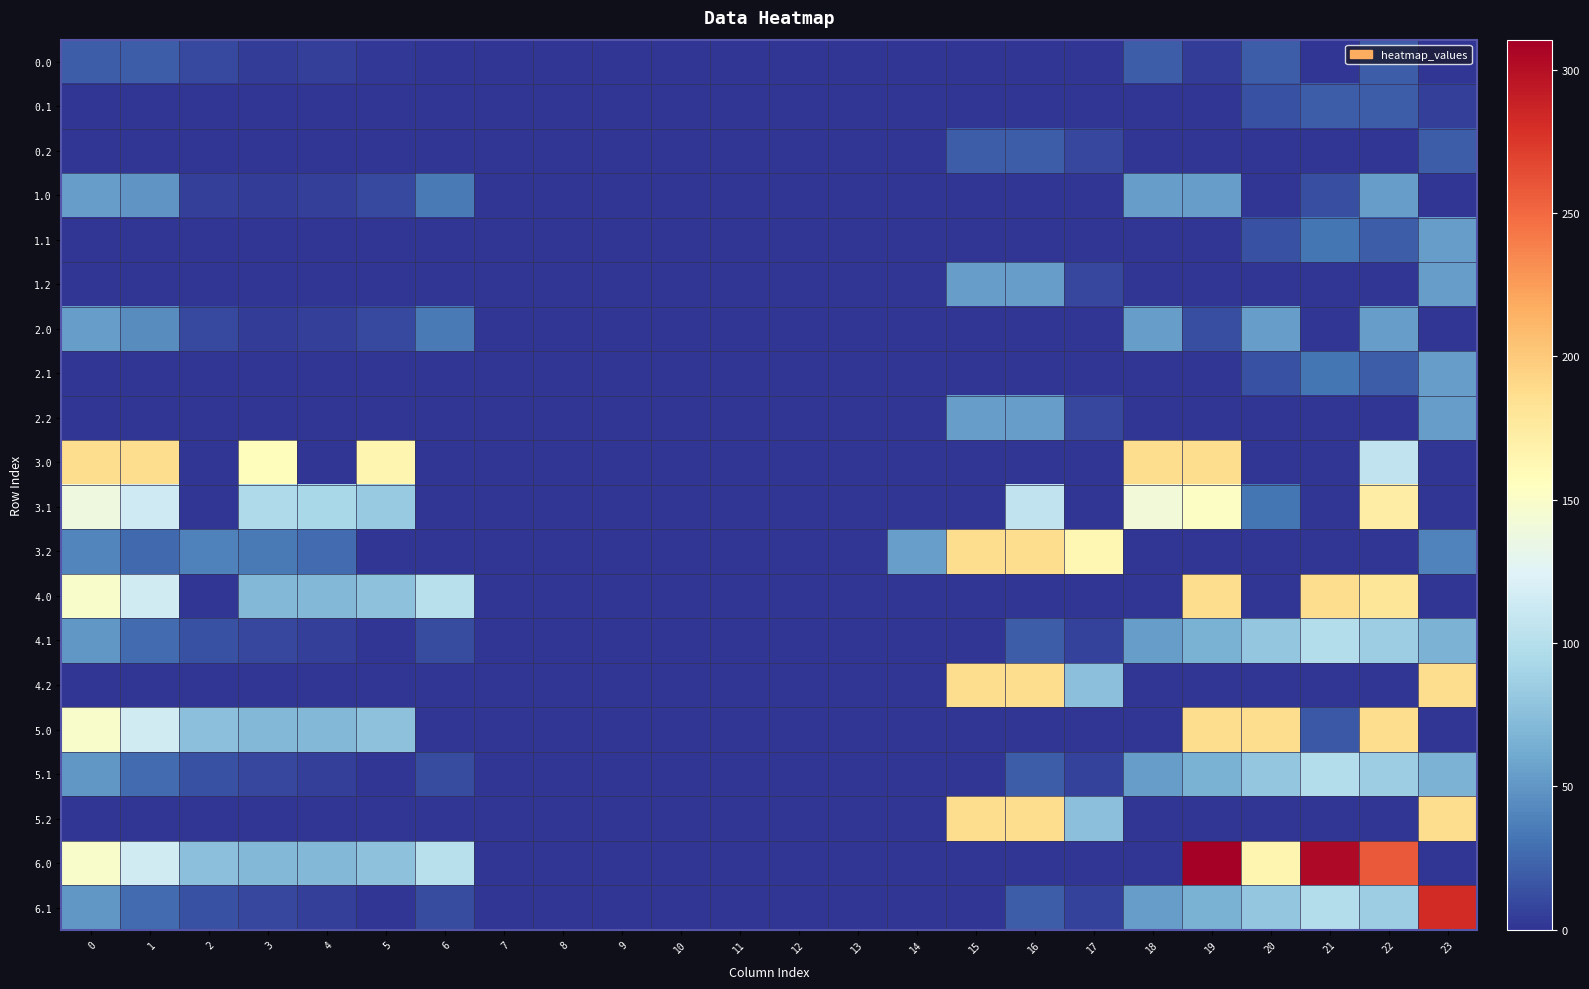

Which category has the lowest value across all series?

6